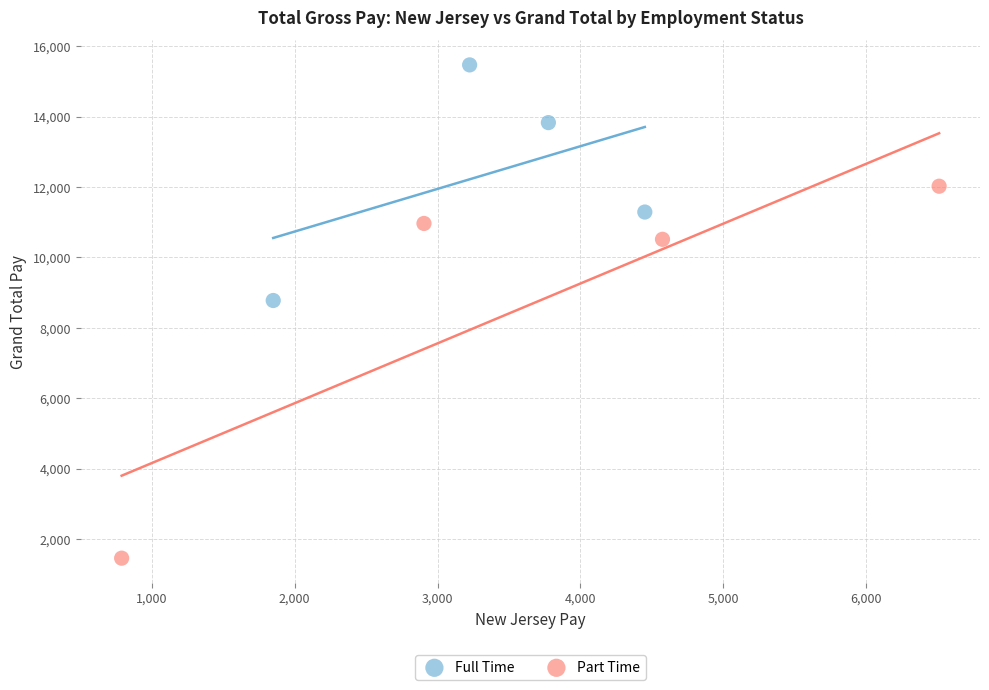

Which series contains the highest Y value?

Full Time